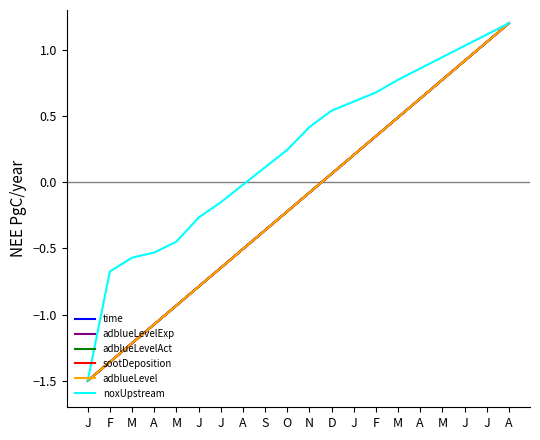

Is this an area chart (filled region under the line)?

No